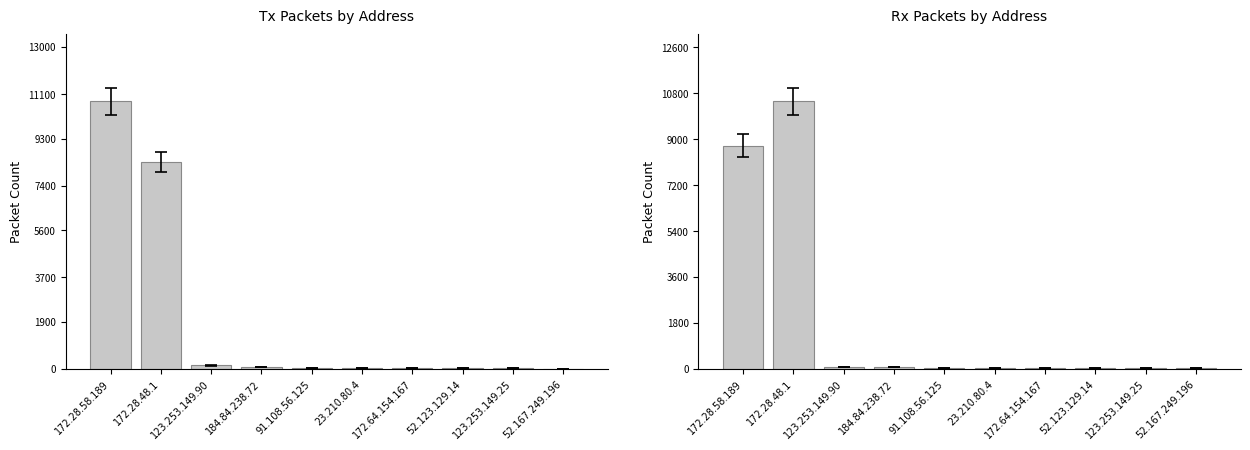

List the series in order of their peak value, lowest first.

Rx Packets, Tx Packets